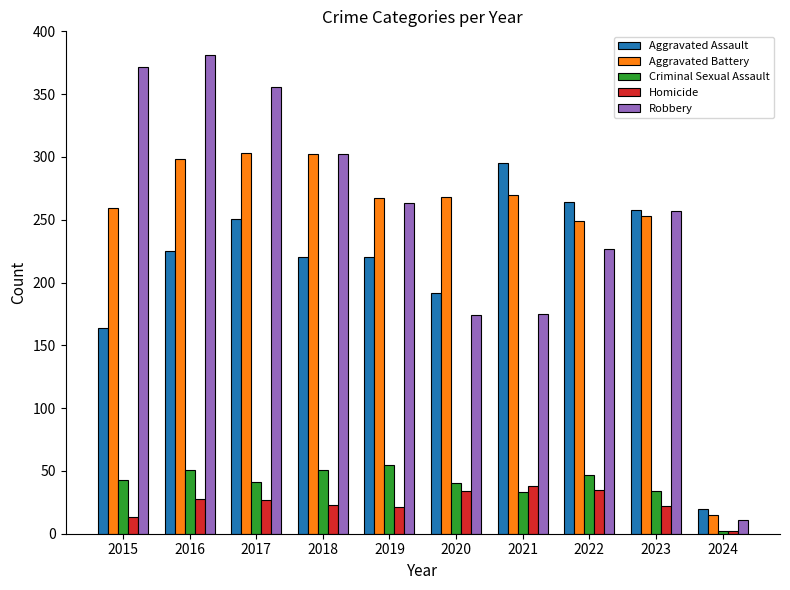

What are all the series names shown in the legend?

Aggravated Assault, Aggravated Battery, Criminal Sexual Assault, Homicide, Robbery